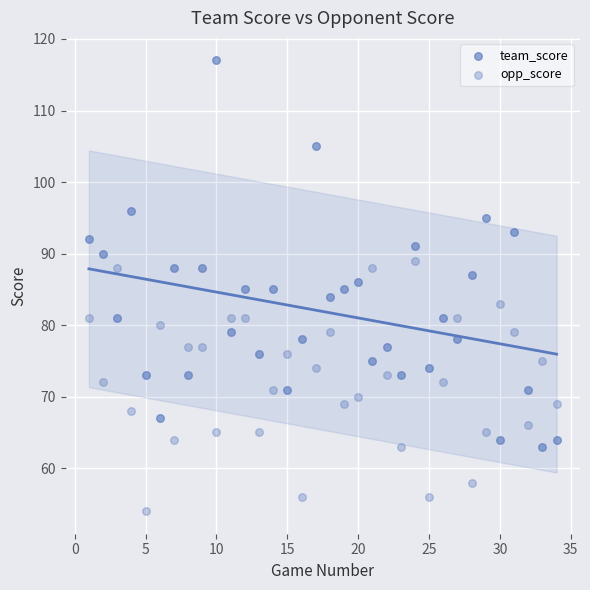

How many data points are displayed?

68